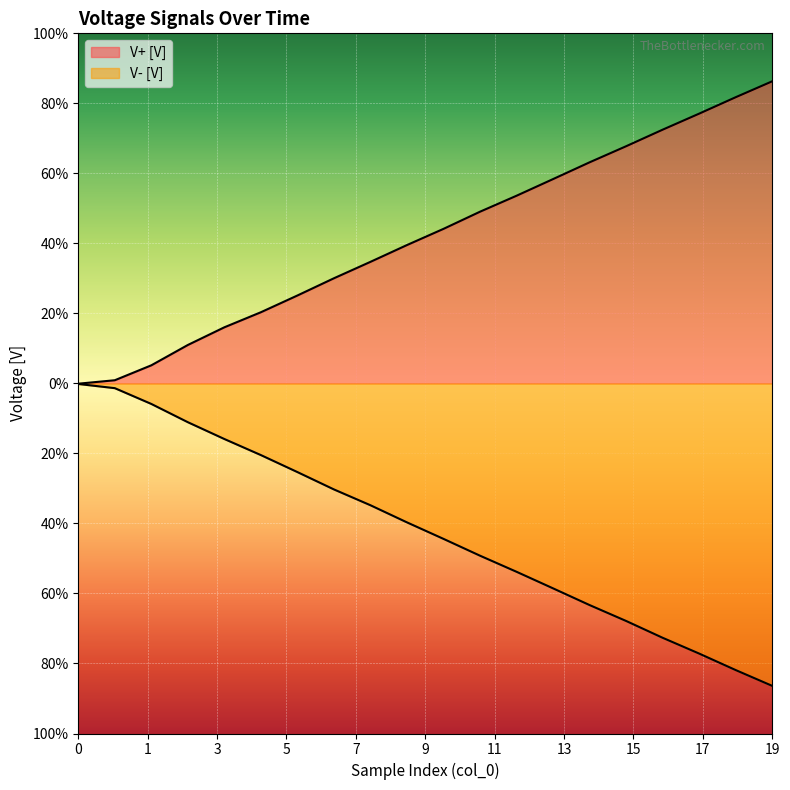

List the labels in order of V+ [V] value, largest first.

19, 18, 17, 16, 15, 14, 13, 12, 11, 10, 9, 8, 7, 6, 5, 4, 3, 2, 1, 0